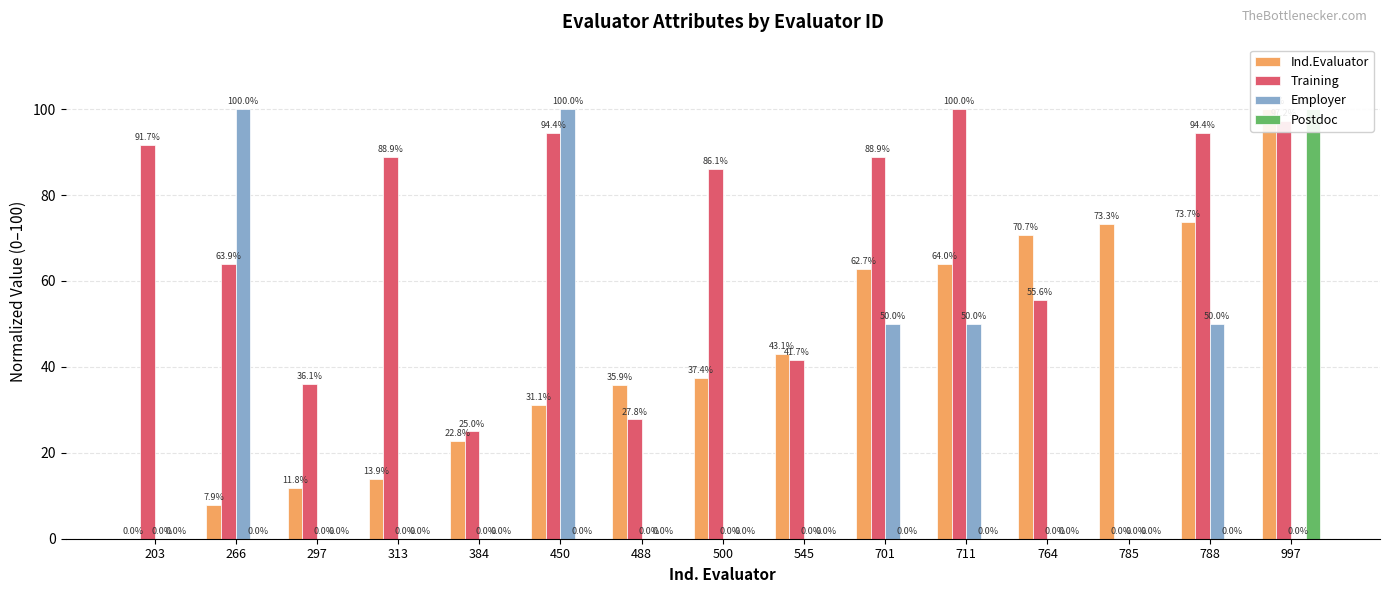

What is the difference between the maximum and minimum values in the Postdoc series?

100.0